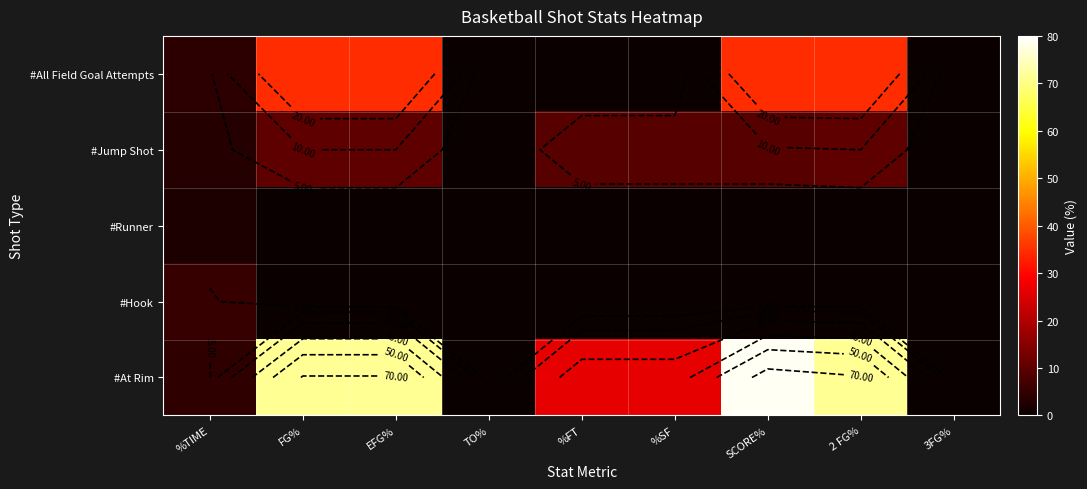

What is the total value across all series at 2 FG%?

115.8